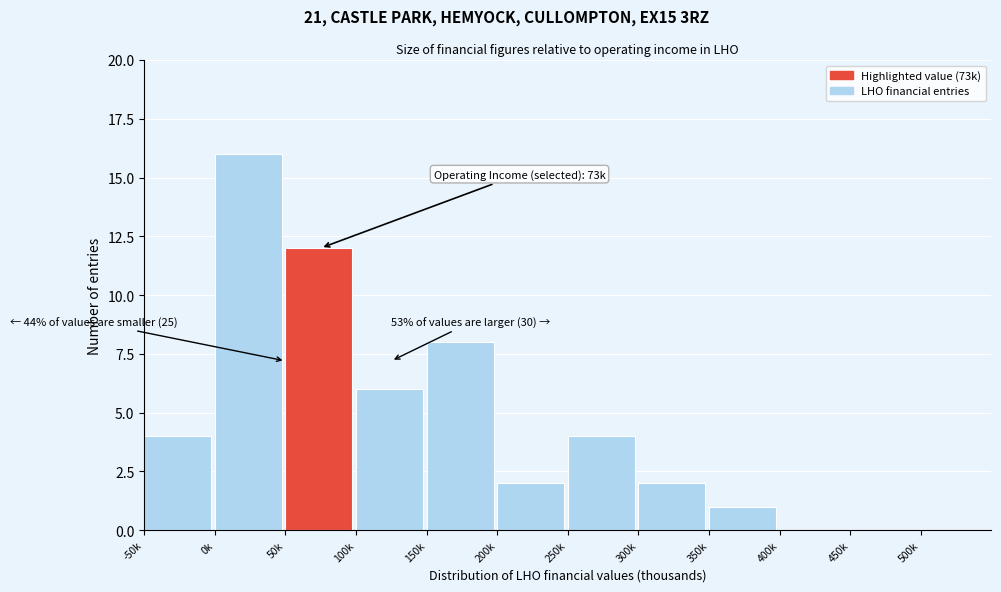

Reading left to right, transcribe all the data shown in this chart.

-50k=4	0k=16	50k=12	100k=6	150k=8	200k=2	250k=4	300k=2	350k=1	400k=0	450k=0	500k=0